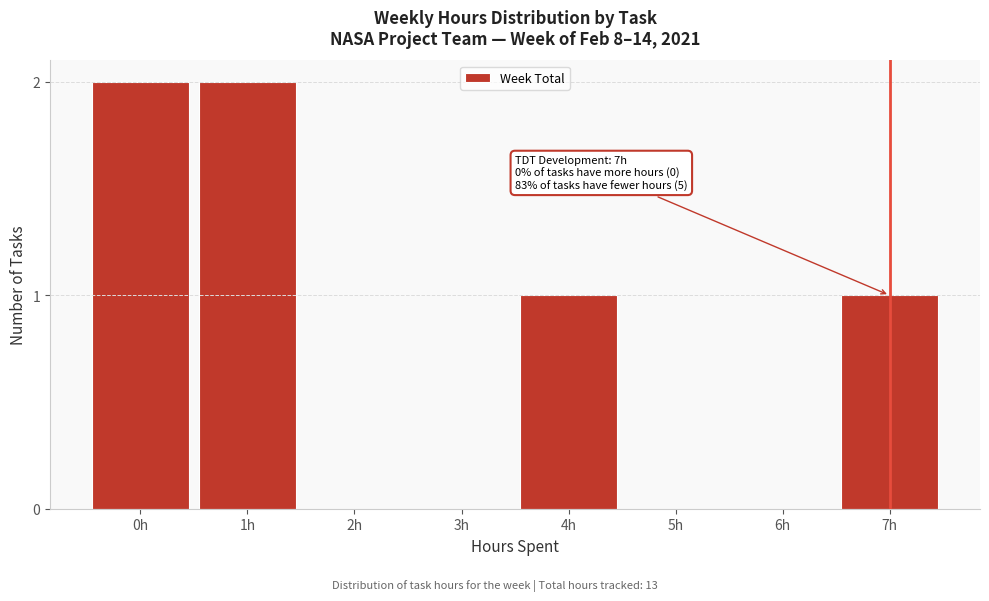

Reading left to right, transcribe all the data shown in this chart.

0h=2	1h=2	2h=0	3h=0	4h=1	5h=0	6h=0	7h=1